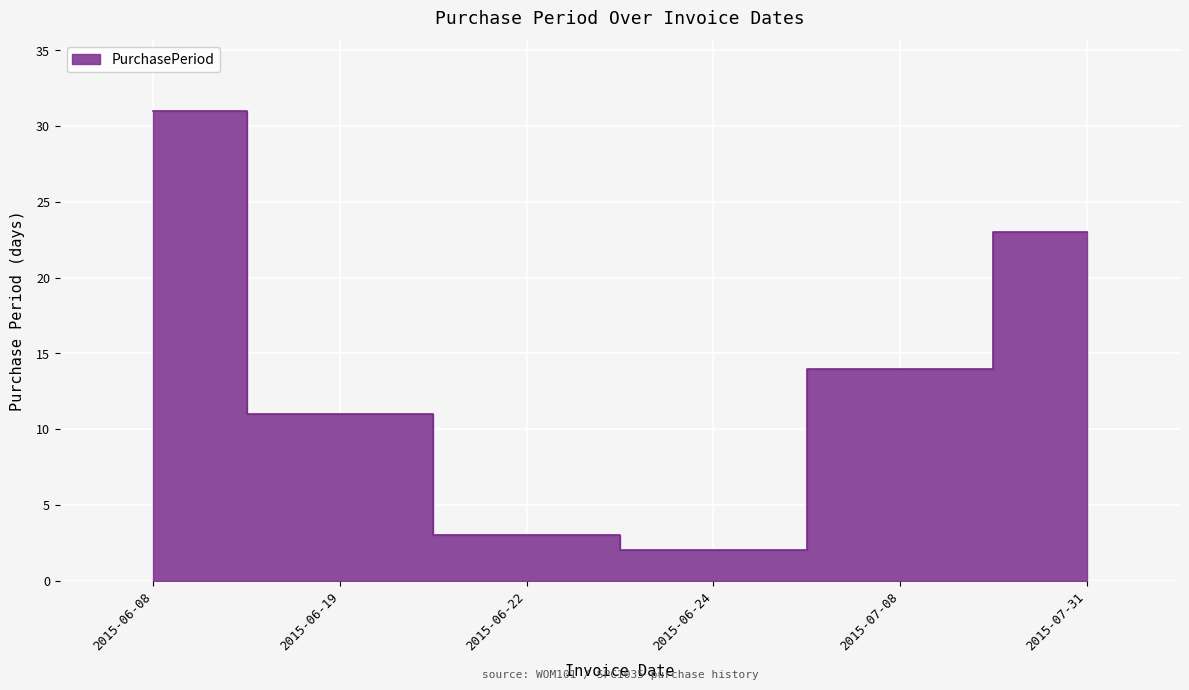

What is the value of the 4th point from the left?

2